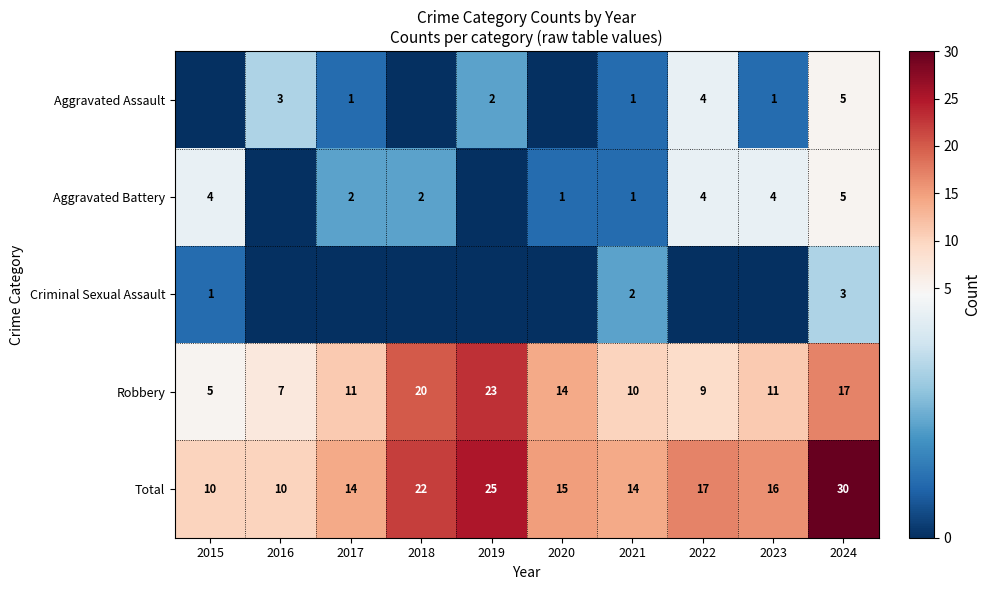

How many data points does each series have?

10